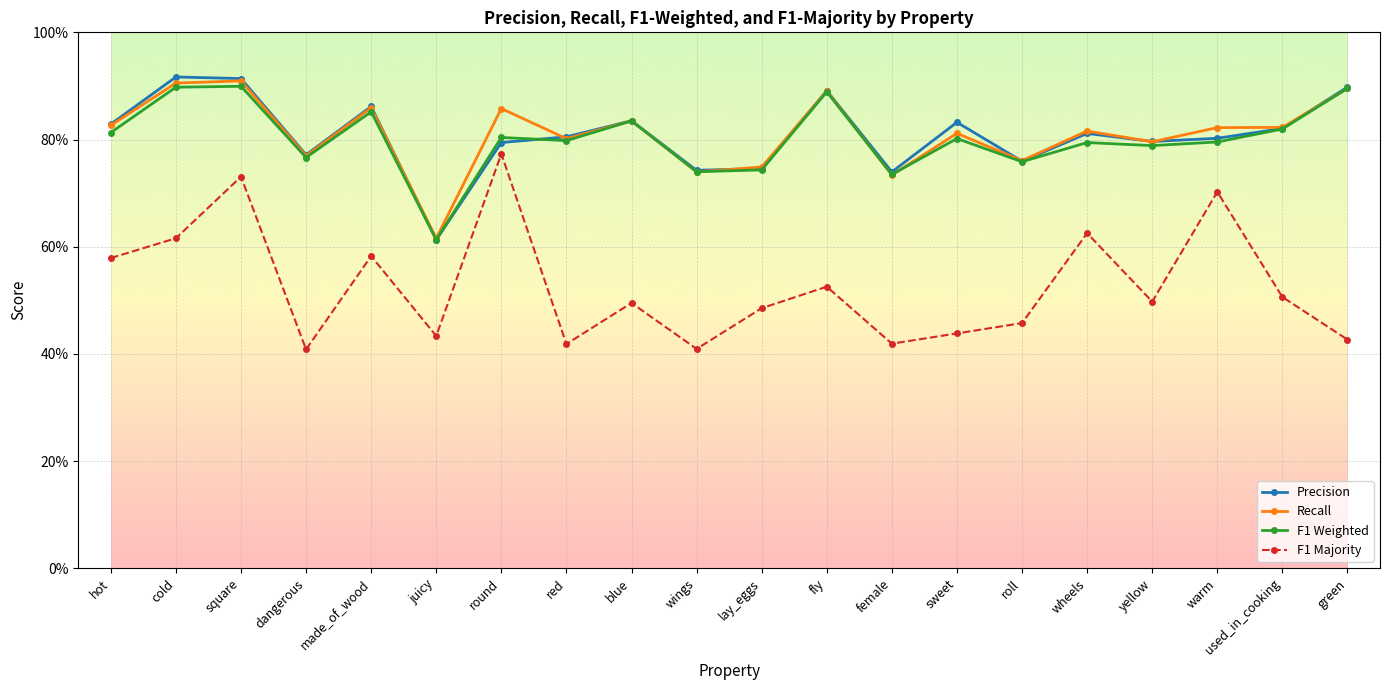

True or false: F1 Majority and F1 Weighted intersect in this chart.

False